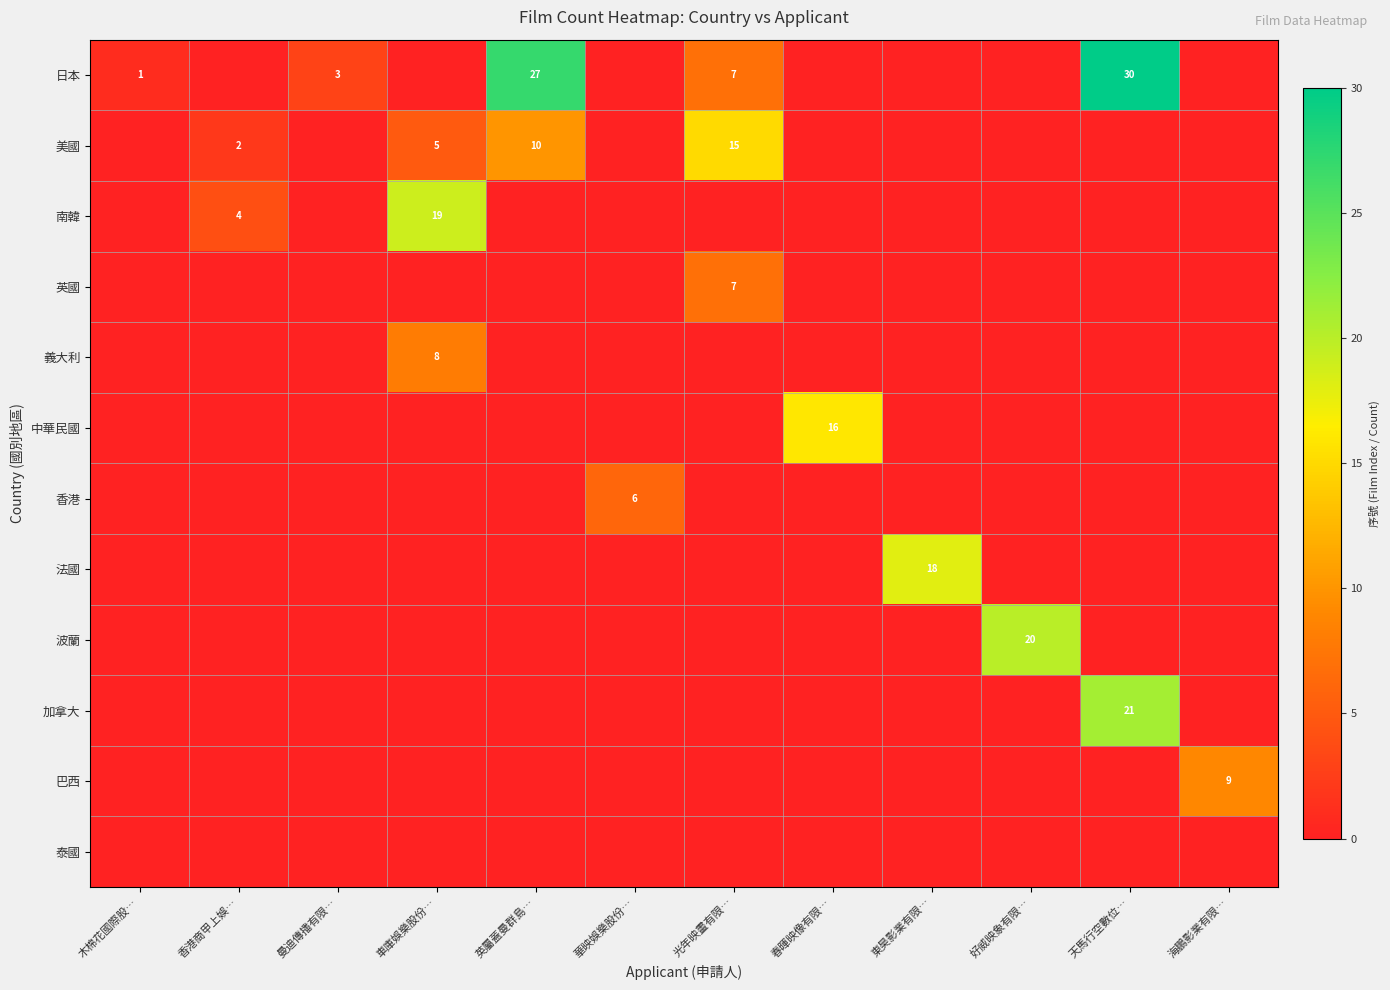

Is it true that 巴西 equals 0 at 英屬蓋曼群島…?

True